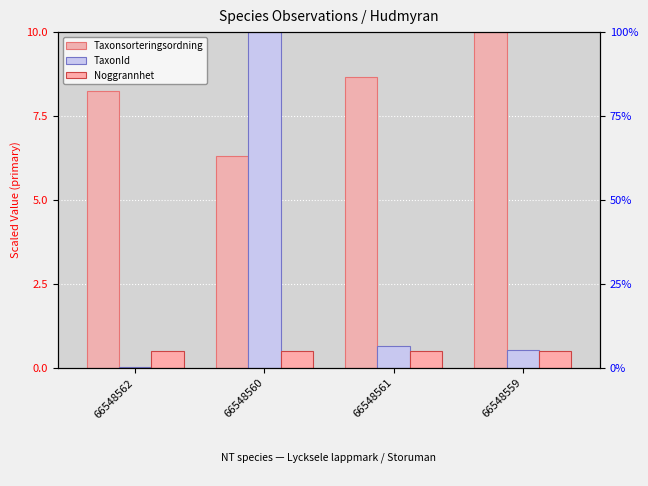

What is the average value of the TaxonId series?

2.8